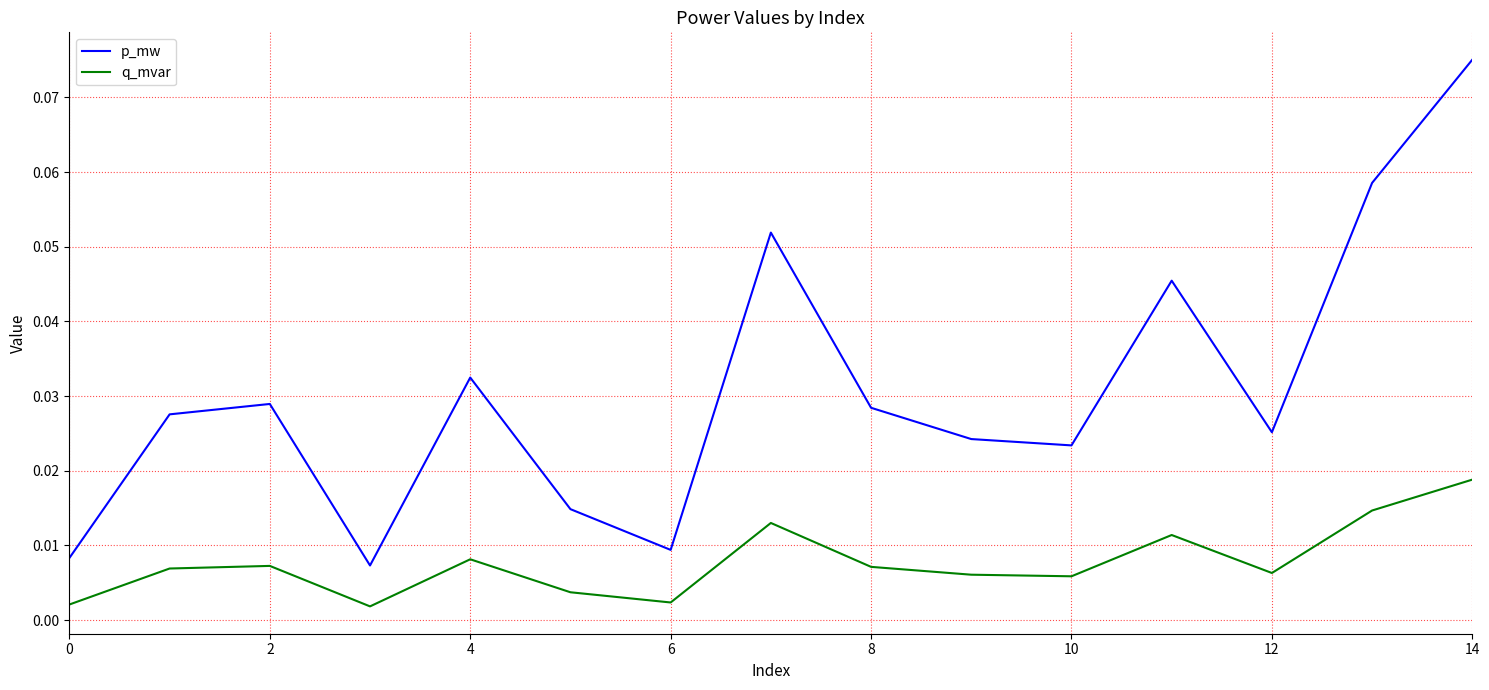

At how many categories does at least one series exceed 0?

15